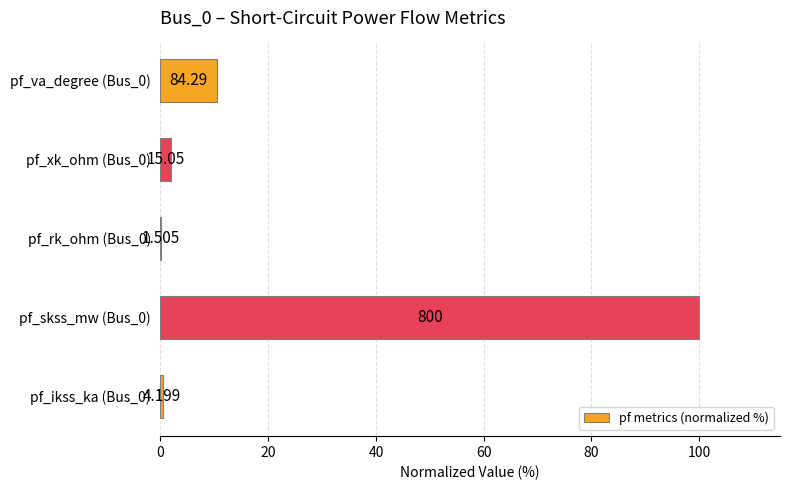

What is the minimum value shown in the chart?

0.2